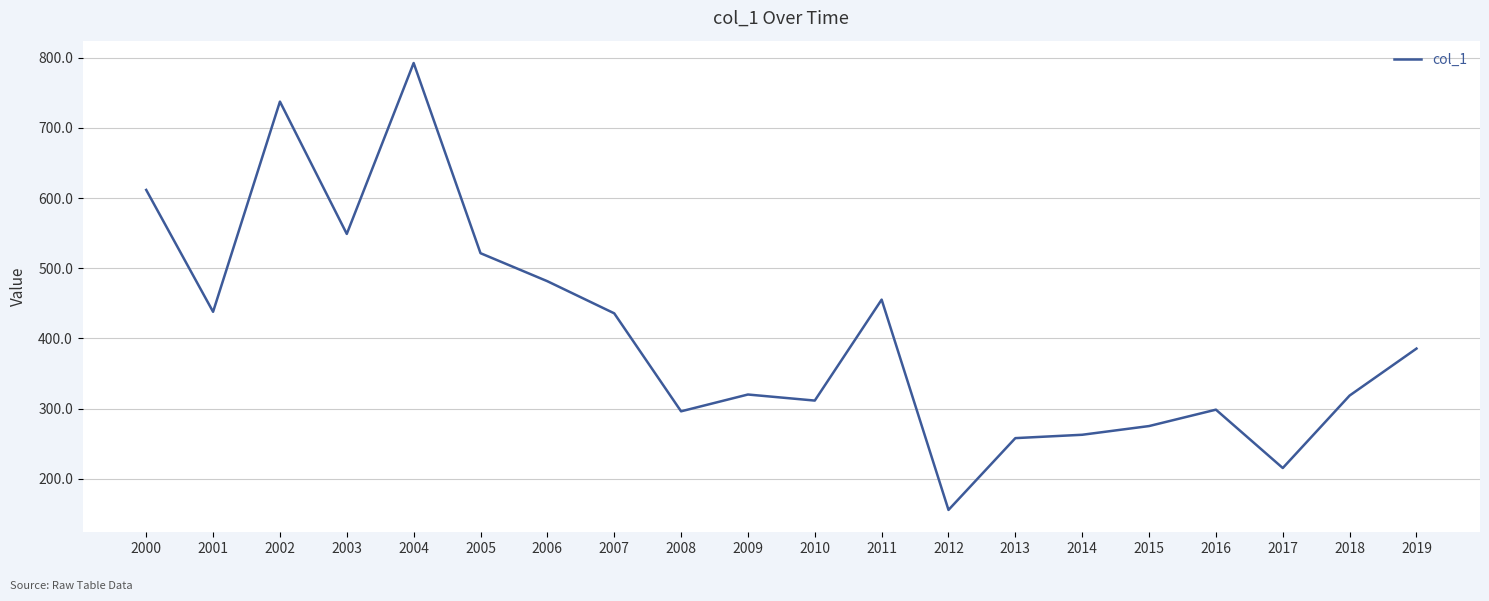

Does the chart display data point markers on the line(s)?

No